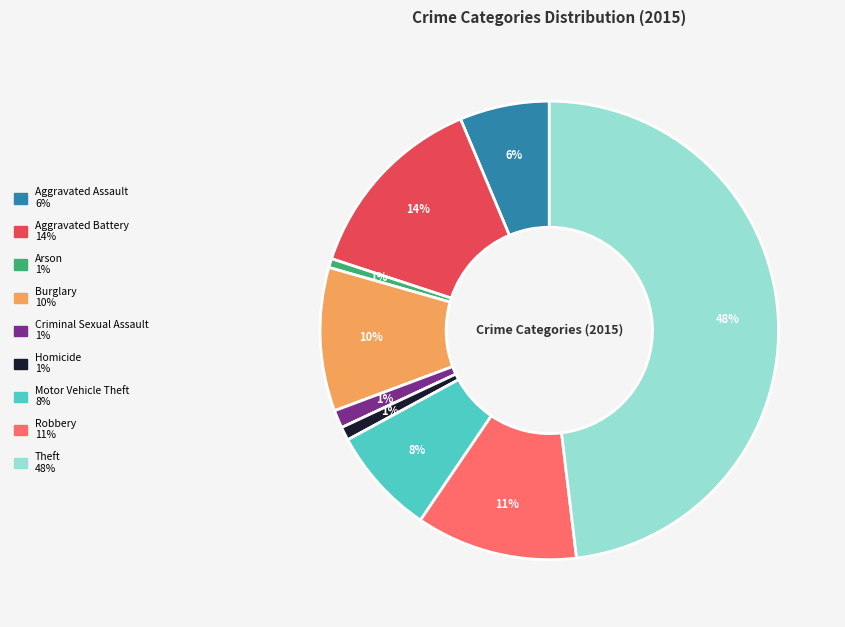

How many slices are in this pie chart?

9